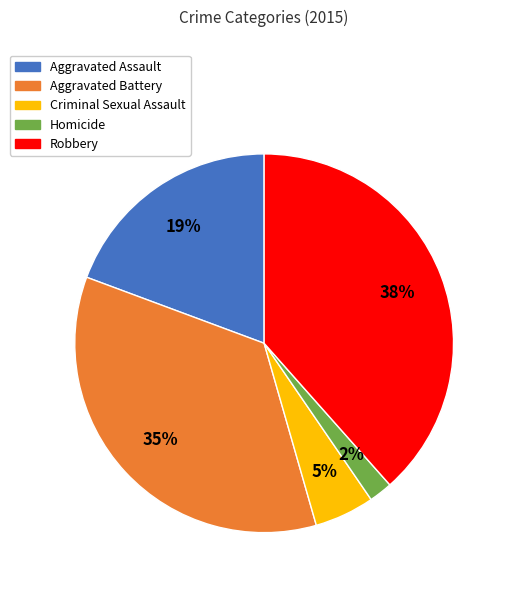

How many segments does this pie chart have?

5